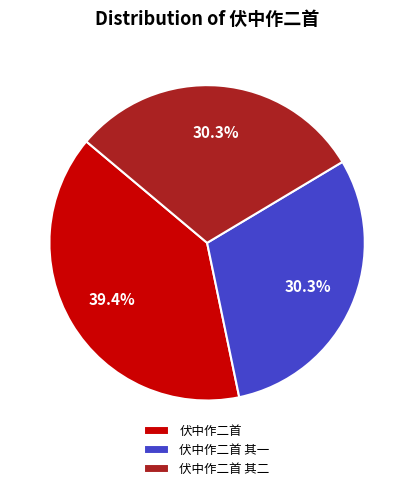

Does 伏中作二首 其一 account for over 50% of the chart?

No